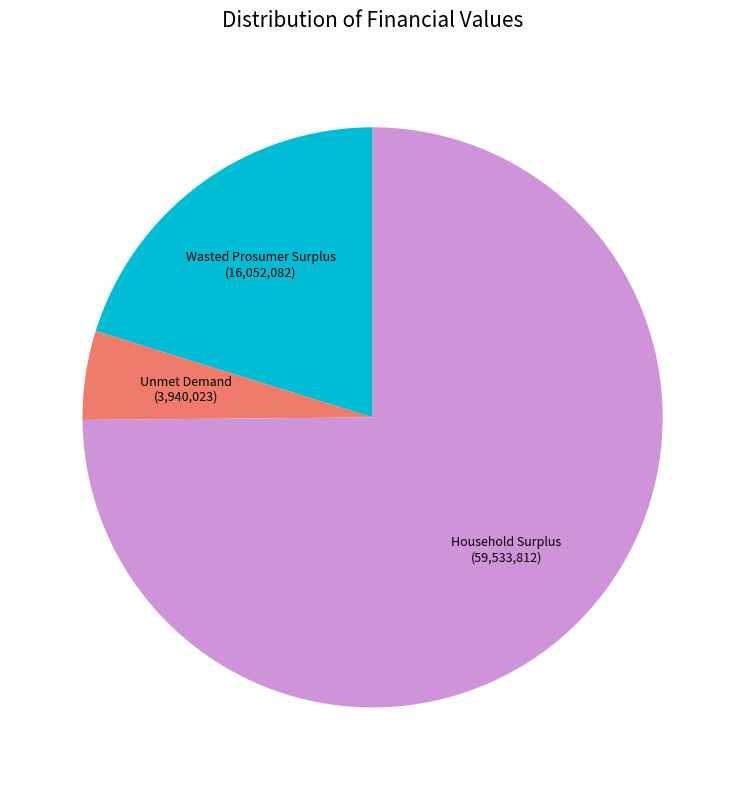

True or false: Unmet Demand accounts for 5% of the total.

True